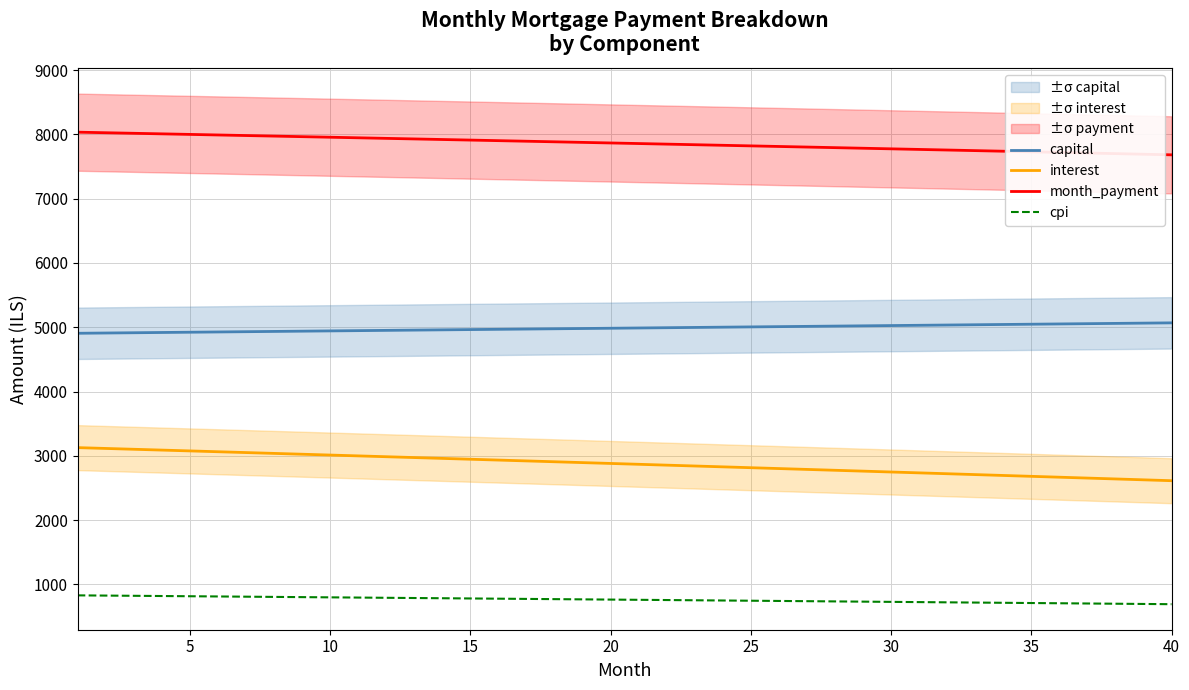

The value of cpi at 30 is 728.8. True or false?

True